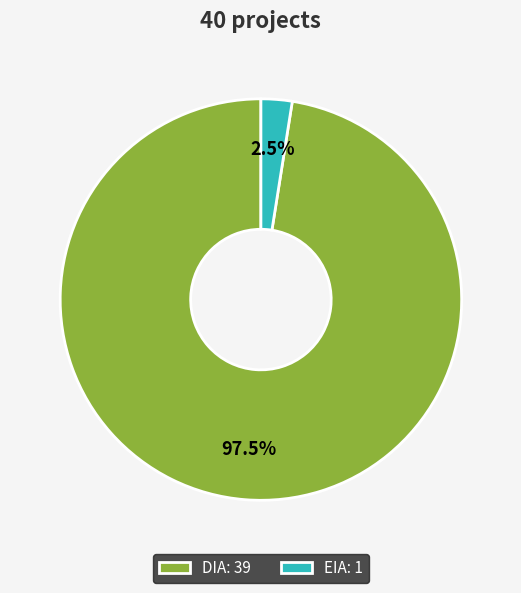

To the nearest percent, what is the difference between the EIA and DIA slice percentages?

95%